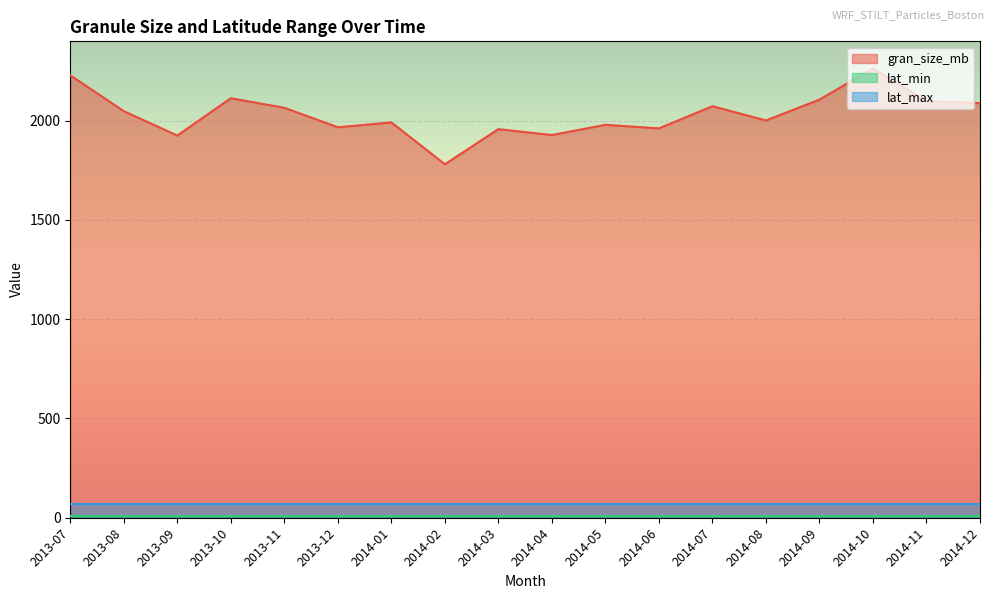

What are all the series names shown in the legend?

gran_size_mb, lat_min, lat_max